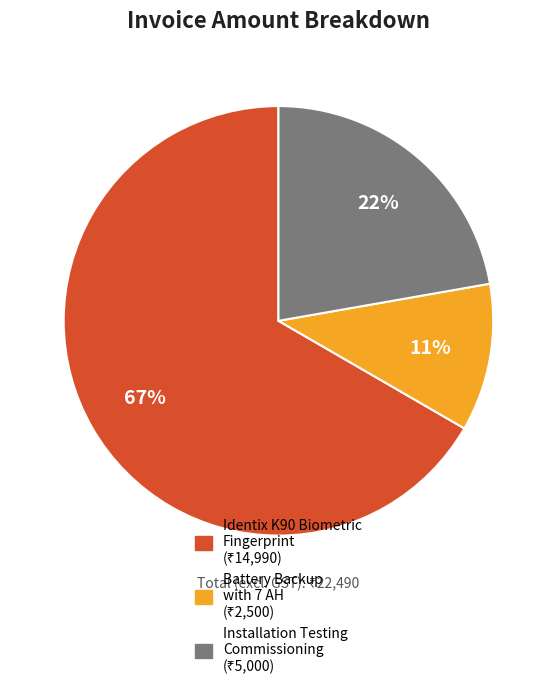

Count the number of slices in the pie.

3